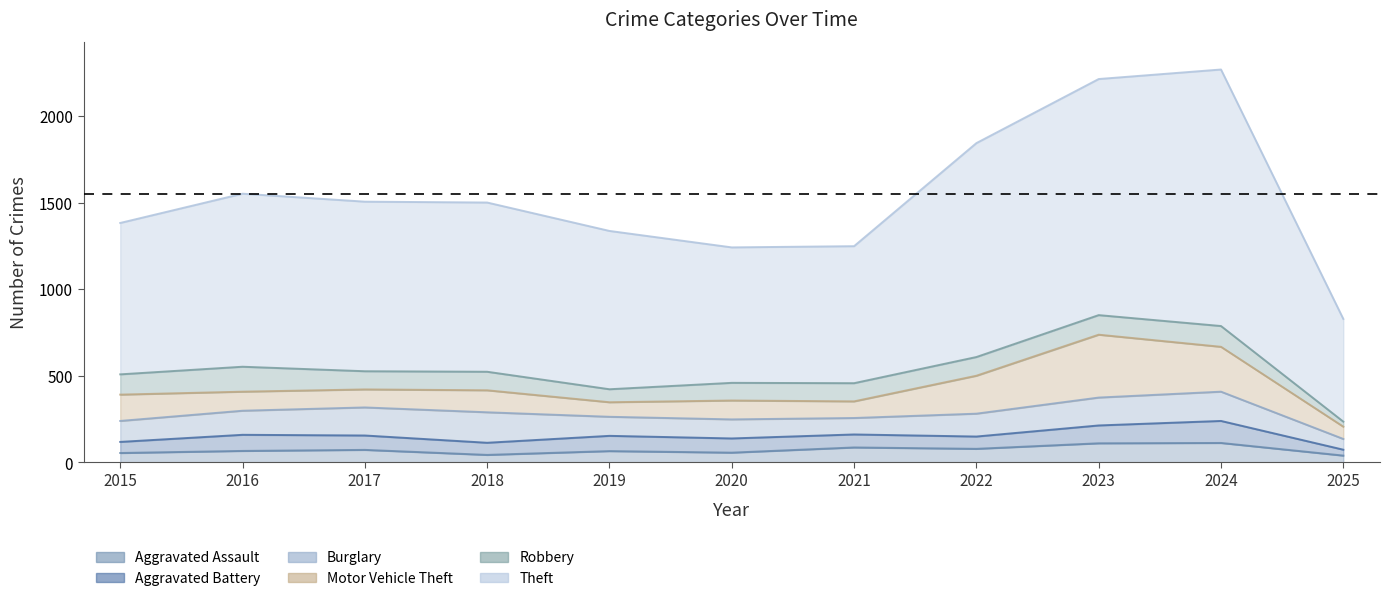

How many values in the Burglary series are below 132?

5